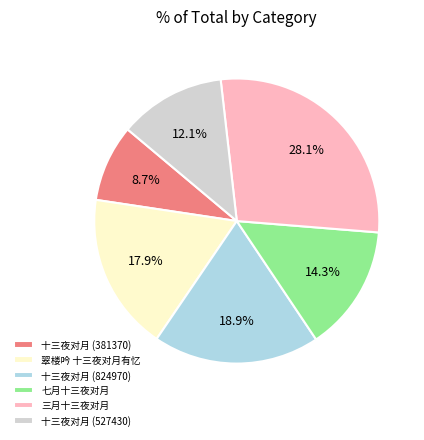

Which category has the smallest portion of the pie?

十三夜对月 (381370)